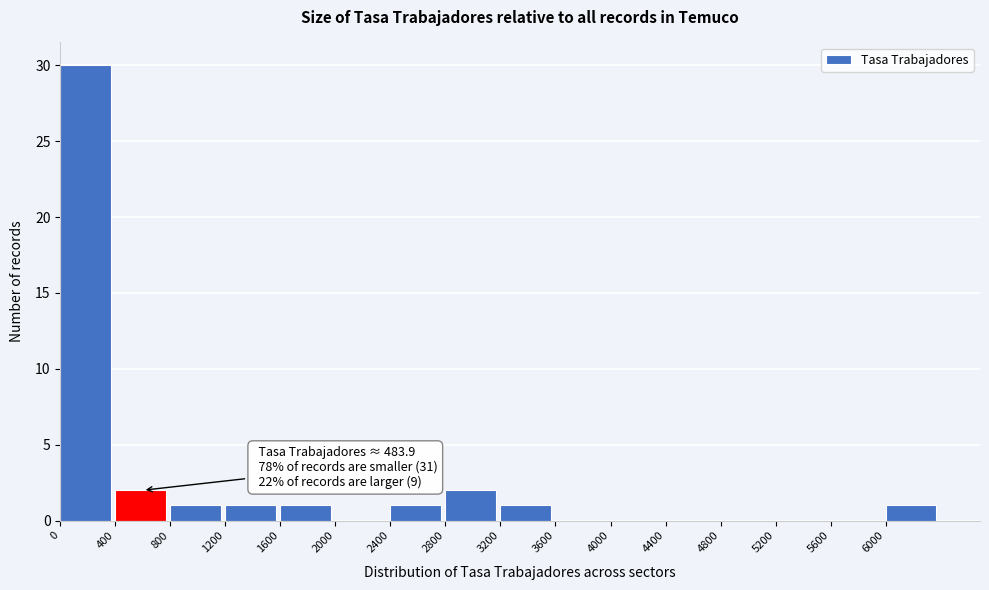

Over which range of the x-axis is the bar tallest?

0 to 400